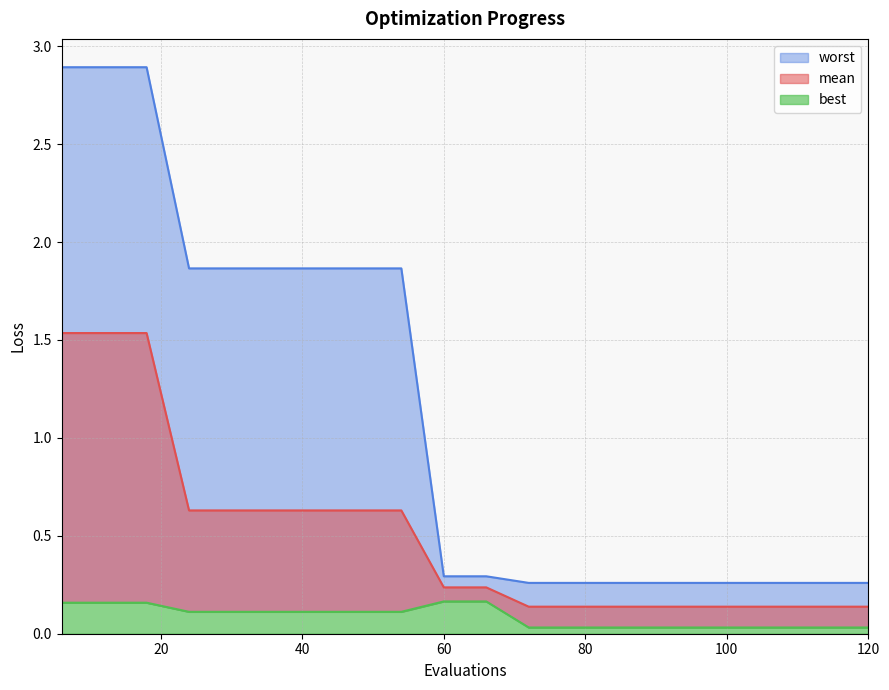

Reading left to right, extract all data points from this chart.

mean: 6=1.5	12=1.5	18=1.5	24=0.6	30=0.6	36=0.6	42=0.6	48=0.6	54=0.6	60=0.2	66=0.2	72=0.1	78=0.1	84=0.1	90=0.1	96=0.1	102=0.1	108=0.1	114=0.1	120=0.1
best: 6=0.2	12=0.2	18=0.2	24=0.1	30=0.1	36=0.1	42=0.1	48=0.1	54=0.1	60=0.2	66=0.2	72=0.0	78=0.0	84=0.0	90=0.0	96=0.0	102=0.0	108=0.0	114=0.0	120=0.0
worst: 6=2.9	12=2.9	18=2.9	24=1.9	30=1.9	36=1.9	42=1.9	48=1.9	54=1.9	60=0.3	66=0.3	72=0.3	78=0.3	84=0.3	90=0.3	96=0.3	102=0.3	108=0.3	114=0.3	120=0.3